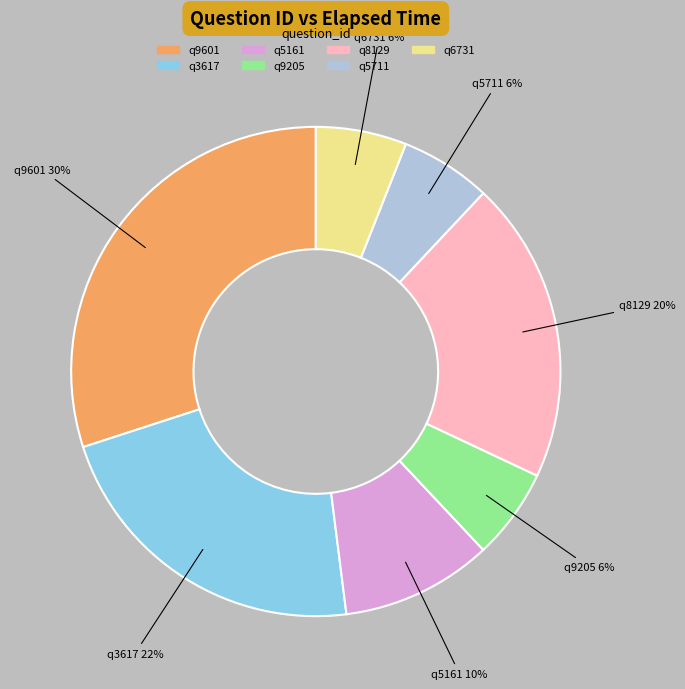

How many segments does this pie chart have?

7